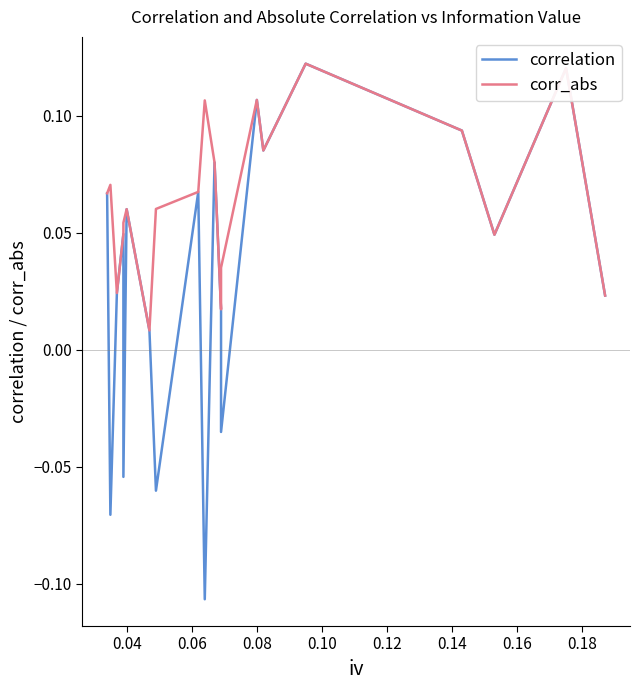

Rank the series by their average value, from lowest to highest.

correlation, corr_abs